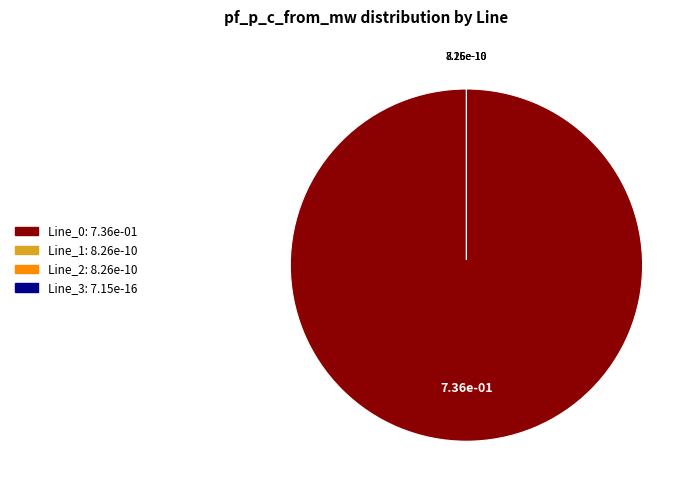

To the nearest percent, what is the difference between the largest and smallest slice percentages?

100%